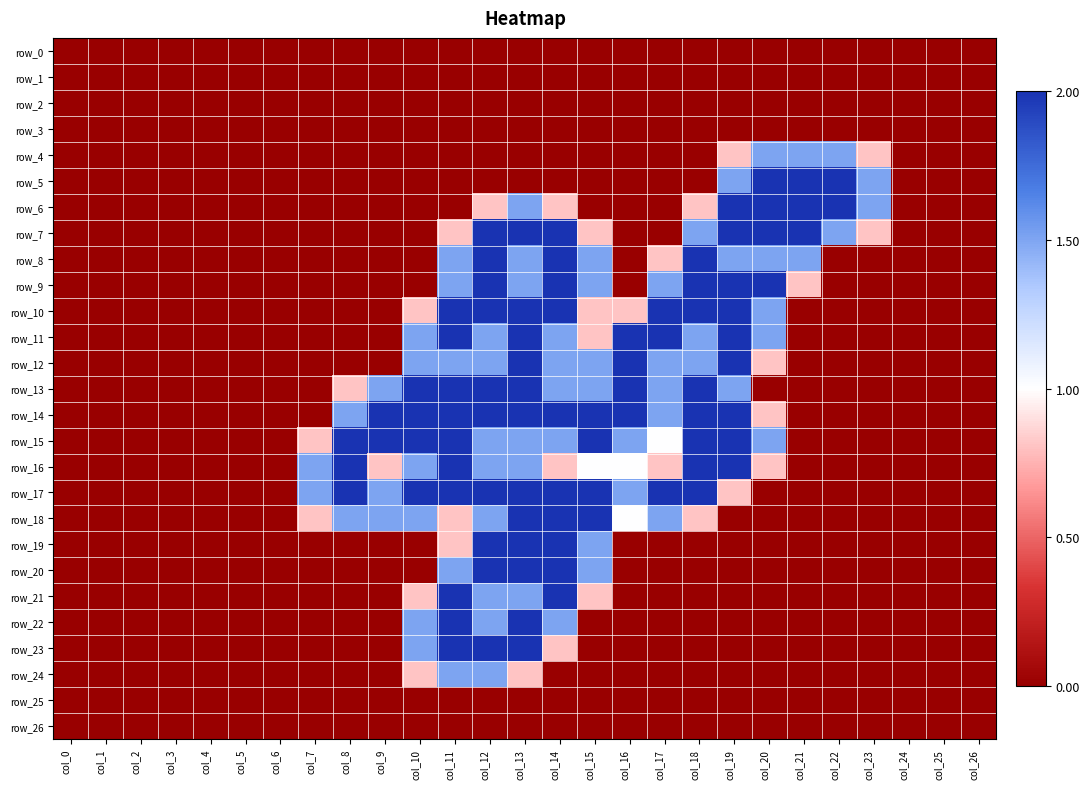

Reading right to left, extract all data points from this chart.

row_0: 0.0	0.0	0.0	0.0	0.0	0.0	0.0	0.0	0.0	0.0	0.0	0.0	0.0	0.0	0.0	0.0	0.0	0.0	0.0	0.0	0.0	0.0	0.0	0.0	0.0	0.0	0.0
row_1: 0.0	0.0	0.0	0.0	0.0	0.0	0.0	0.0	0.0	0.0	0.0	0.0	0.0	0.0	0.0	0.0	0.0	0.0	0.0	0.0	0.0	0.0	0.0	0.0	0.0	0.0	0.0
row_2: 0.0	0.0	0.0	0.0	0.0	0.0	0.0	0.0	0.0	0.0	0.0	0.0	0.0	0.0	0.0	0.0	0.0	0.0	0.0	0.0	0.0	0.0	0.0	0.0	0.0	0.0	0.0
row_3: 0.0	0.0	0.0	0.0	0.0	0.0	0.0	0.0	0.0	0.0	0.0	0.0	0.0	0.0	0.0	0.0	0.0	0.0	0.0	0.0	0.0	0.0	0.0	0.0	0.0	0.0	0.0
row_4: 0.0	0.0	0.0	0.8	1.5	1.5	1.5	0.8	0.0	0.0	0.0	0.0	0.0	0.0	0.0	0.0	0.0	0.0	0.0	0.0	0.0	0.0	0.0	0.0	0.0	0.0	0.0
row_5: 0.0	0.0	0.0	1.5	2.0	2.0	2.0	1.5	0.0	0.0	0.0	0.0	0.0	0.0	0.0	0.0	0.0	0.0	0.0	0.0	0.0	0.0	0.0	0.0	0.0	0.0	0.0
row_6: 0.0	0.0	0.0	1.5	2.0	2.0	2.0	2.0	0.8	0.0	0.0	0.0	0.8	1.5	0.8	0.0	0.0	0.0	0.0	0.0	0.0	0.0	0.0	0.0	0.0	0.0	0.0
row_7: 0.0	0.0	0.0	0.8	1.5	2.0	2.0	2.0	1.5	0.0	0.0	0.8	2.0	2.0	2.0	0.8	0.0	0.0	0.0	0.0	0.0	0.0	0.0	0.0	0.0	0.0	0.0
row_8: 0.0	0.0	0.0	0.0	0.0	1.5	1.5	1.5	2.0	0.8	0.0	1.5	2.0	1.5	2.0	1.5	0.0	0.0	0.0	0.0	0.0	0.0	0.0	0.0	0.0	0.0	0.0
row_9: 0.0	0.0	0.0	0.0	0.0	0.8	2.0	2.0	2.0	1.5	0.0	1.5	2.0	1.5	2.0	1.5	0.0	0.0	0.0	0.0	0.0	0.0	0.0	0.0	0.0	0.0	0.0
row_10: 0.0	0.0	0.0	0.0	0.0	0.0	1.5	2.0	2.0	2.0	0.8	0.8	2.0	2.0	2.0	2.0	0.8	0.0	0.0	0.0	0.0	0.0	0.0	0.0	0.0	0.0	0.0
row_11: 0.0	0.0	0.0	0.0	0.0	0.0	1.5	2.0	1.5	2.0	2.0	0.8	1.5	2.0	1.5	2.0	1.5	0.0	0.0	0.0	0.0	0.0	0.0	0.0	0.0	0.0	0.0
row_12: 0.0	0.0	0.0	0.0	0.0	0.0	0.8	2.0	1.5	1.5	2.0	1.5	1.5	2.0	1.5	1.5	1.5	0.0	0.0	0.0	0.0	0.0	0.0	0.0	0.0	0.0	0.0
row_13: 0.0	0.0	0.0	0.0	0.0	0.0	0.0	1.5	2.0	1.5	2.0	1.5	1.5	2.0	2.0	2.0	2.0	1.5	0.8	0.0	0.0	0.0	0.0	0.0	0.0	0.0	0.0
row_14: 0.0	0.0	0.0	0.0	0.0	0.0	0.8	2.0	2.0	1.5	2.0	2.0	2.0	2.0	2.0	2.0	2.0	2.0	1.5	0.0	0.0	0.0	0.0	0.0	0.0	0.0	0.0
row_15: 0.0	0.0	0.0	0.0	0.0	0.0	1.5	2.0	2.0	1.0	1.5	2.0	1.5	1.5	1.5	2.0	2.0	2.0	2.0	0.8	0.0	0.0	0.0	0.0	0.0	0.0	0.0
row_16: 0.0	0.0	0.0	0.0	0.0	0.0	0.8	2.0	2.0	0.8	1.0	1.0	0.8	1.5	1.5	2.0	1.5	0.8	2.0	1.5	0.0	0.0	0.0	0.0	0.0	0.0	0.0
row_17: 0.0	0.0	0.0	0.0	0.0	0.0	0.0	0.8	2.0	2.0	1.5	2.0	2.0	2.0	2.0	2.0	2.0	1.5	2.0	1.5	0.0	0.0	0.0	0.0	0.0	0.0	0.0
row_18: 0.0	0.0	0.0	0.0	0.0	0.0	0.0	0.0	0.8	1.5	1.0	2.0	2.0	2.0	1.5	0.8	1.5	1.5	1.5	0.8	0.0	0.0	0.0	0.0	0.0	0.0	0.0
row_19: 0.0	0.0	0.0	0.0	0.0	0.0	0.0	0.0	0.0	0.0	0.0	1.5	2.0	2.0	2.0	0.8	0.0	0.0	0.0	0.0	0.0	0.0	0.0	0.0	0.0	0.0	0.0
row_20: 0.0	0.0	0.0	0.0	0.0	0.0	0.0	0.0	0.0	0.0	0.0	1.5	2.0	2.0	2.0	1.5	0.0	0.0	0.0	0.0	0.0	0.0	0.0	0.0	0.0	0.0	0.0
row_21: 0.0	0.0	0.0	0.0	0.0	0.0	0.0	0.0	0.0	0.0	0.0	0.8	2.0	1.5	1.5	2.0	0.8	0.0	0.0	0.0	0.0	0.0	0.0	0.0	0.0	0.0	0.0
row_22: 0.0	0.0	0.0	0.0	0.0	0.0	0.0	0.0	0.0	0.0	0.0	0.0	1.5	2.0	1.5	2.0	1.5	0.0	0.0	0.0	0.0	0.0	0.0	0.0	0.0	0.0	0.0
row_23: 0.0	0.0	0.0	0.0	0.0	0.0	0.0	0.0	0.0	0.0	0.0	0.0	0.8	2.0	2.0	2.0	1.5	0.0	0.0	0.0	0.0	0.0	0.0	0.0	0.0	0.0	0.0
row_24: 0.0	0.0	0.0	0.0	0.0	0.0	0.0	0.0	0.0	0.0	0.0	0.0	0.0	0.8	1.5	1.5	0.8	0.0	0.0	0.0	0.0	0.0	0.0	0.0	0.0	0.0	0.0
row_25: 0.0	0.0	0.0	0.0	0.0	0.0	0.0	0.0	0.0	0.0	0.0	0.0	0.0	0.0	0.0	0.0	0.0	0.0	0.0	0.0	0.0	0.0	0.0	0.0	0.0	0.0	0.0
row_26: 0.0	0.0	0.0	0.0	0.0	0.0	0.0	0.0	0.0	0.0	0.0	0.0	0.0	0.0	0.0	0.0	0.0	0.0	0.0	0.0	0.0	0.0	0.0	0.0	0.0	0.0	0.0